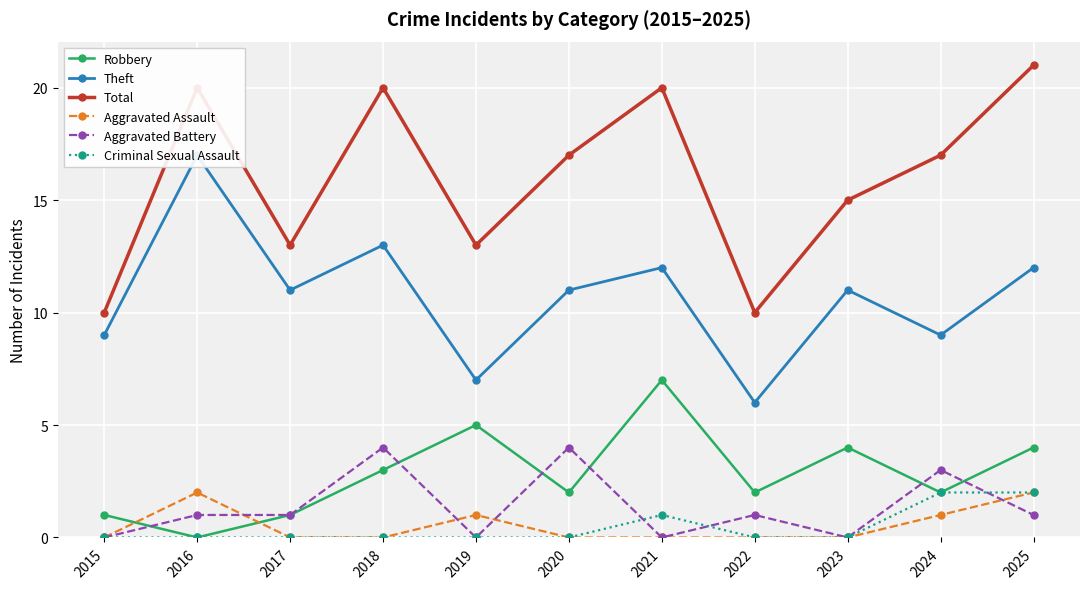

In Aggravated Assault, how many points are higher than both neighbors (excluding endpoints)?

2